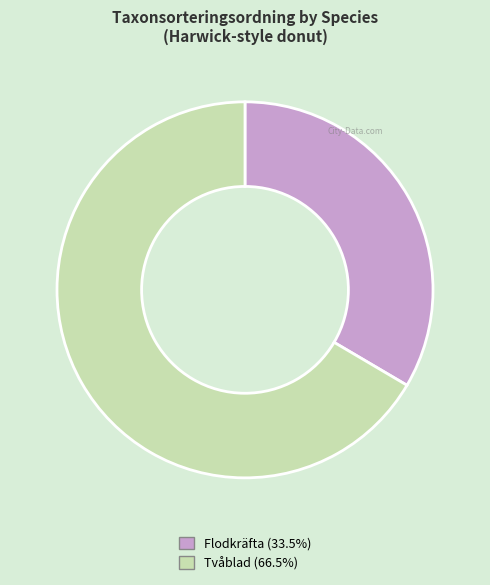

How many slices are in this pie chart?

2